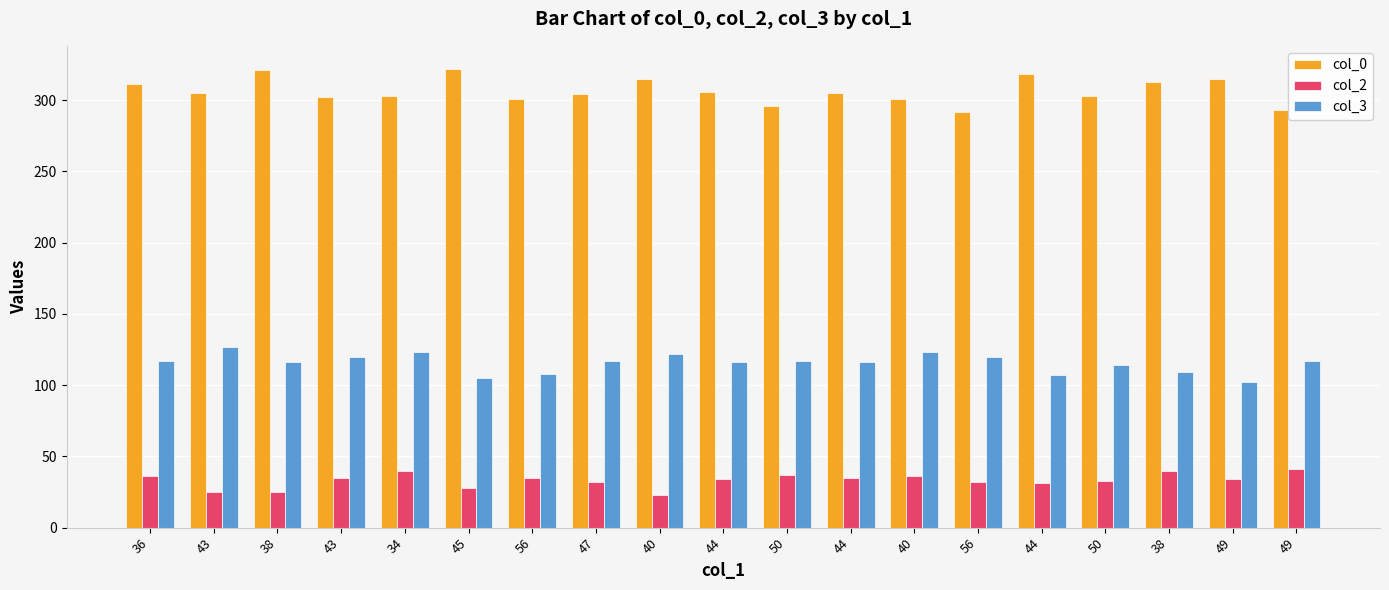

How many bars are there in each group?

3